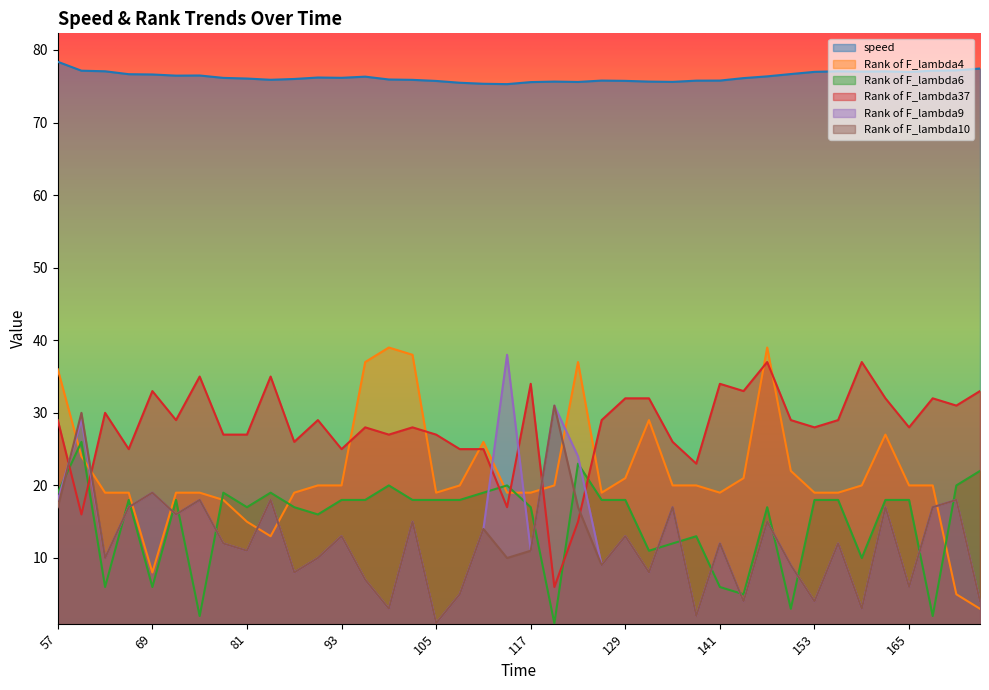

True or false: speed and Rank of F_lambda10 cross at least once.

False